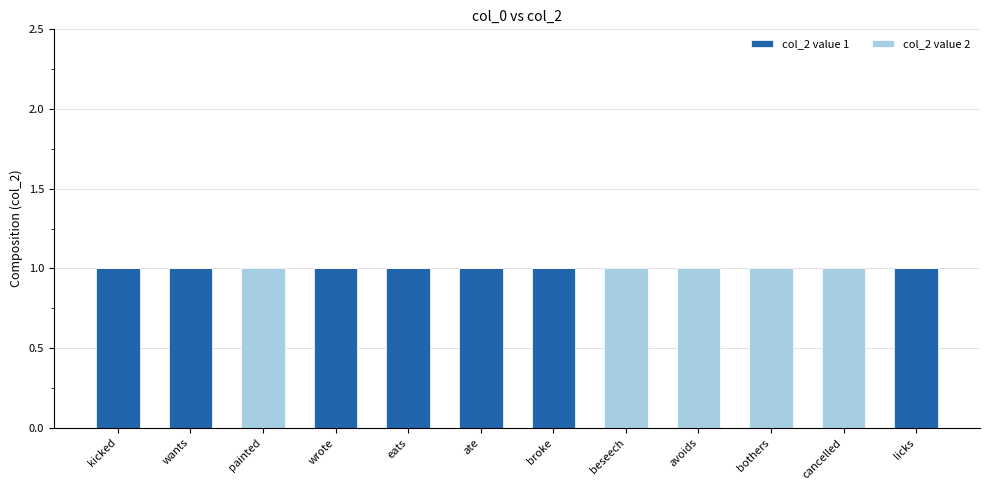

The value of col_2 value 1 at kicked is 1. True or false?

True